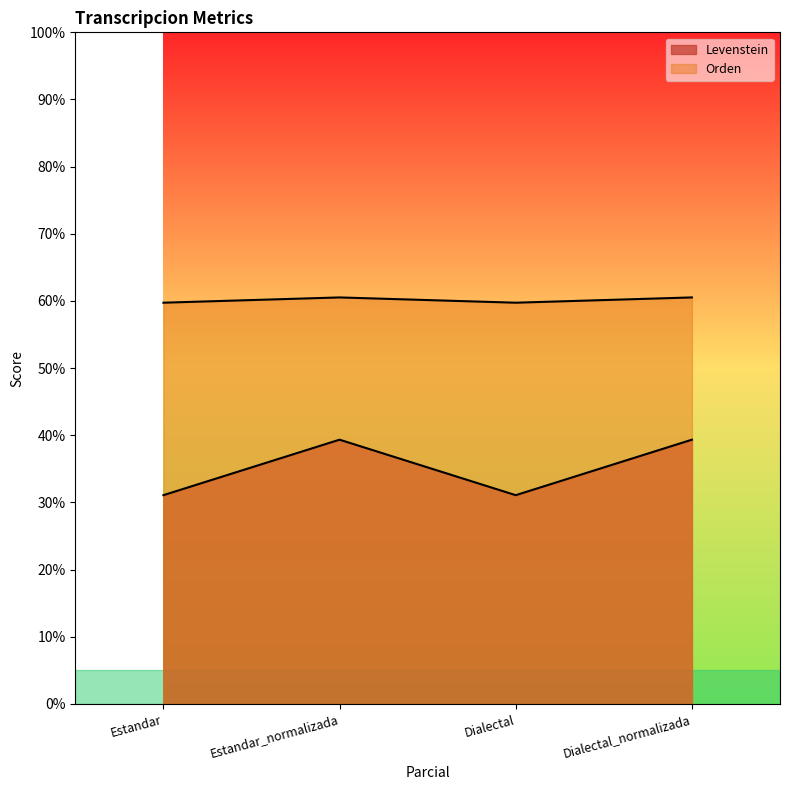

How many lines are shown in the chart?

2